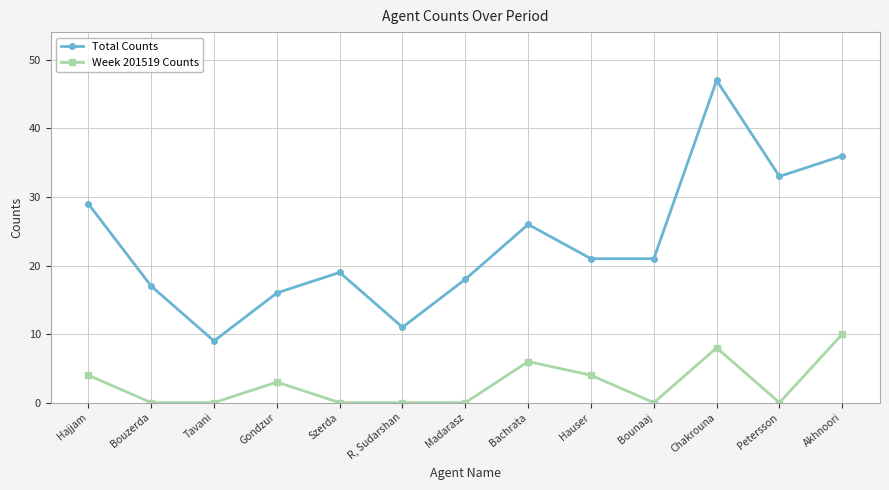

True or false: Total Counts and Week 201519 Counts intersect in this chart.

False